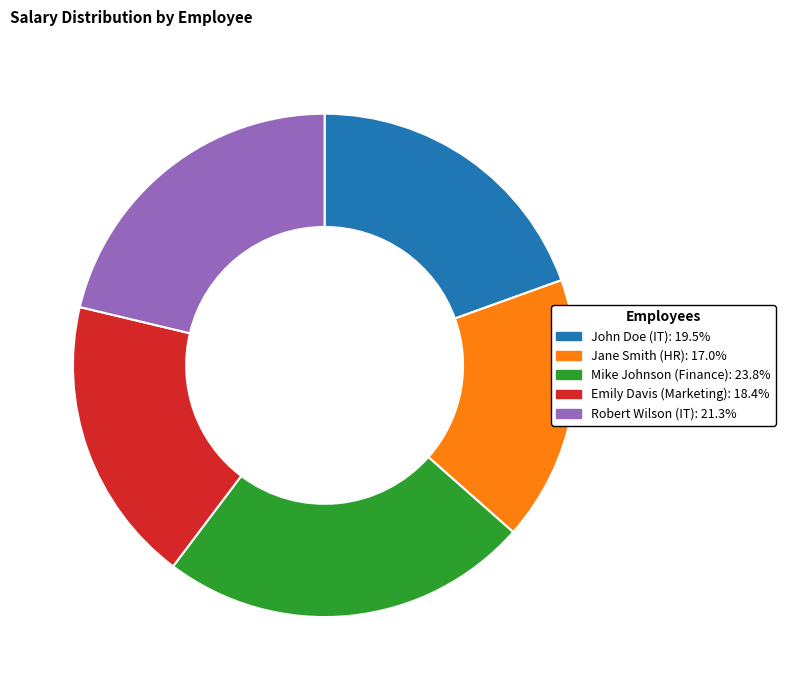

Which category has the smallest portion of the pie?

Jane Smith (HR)